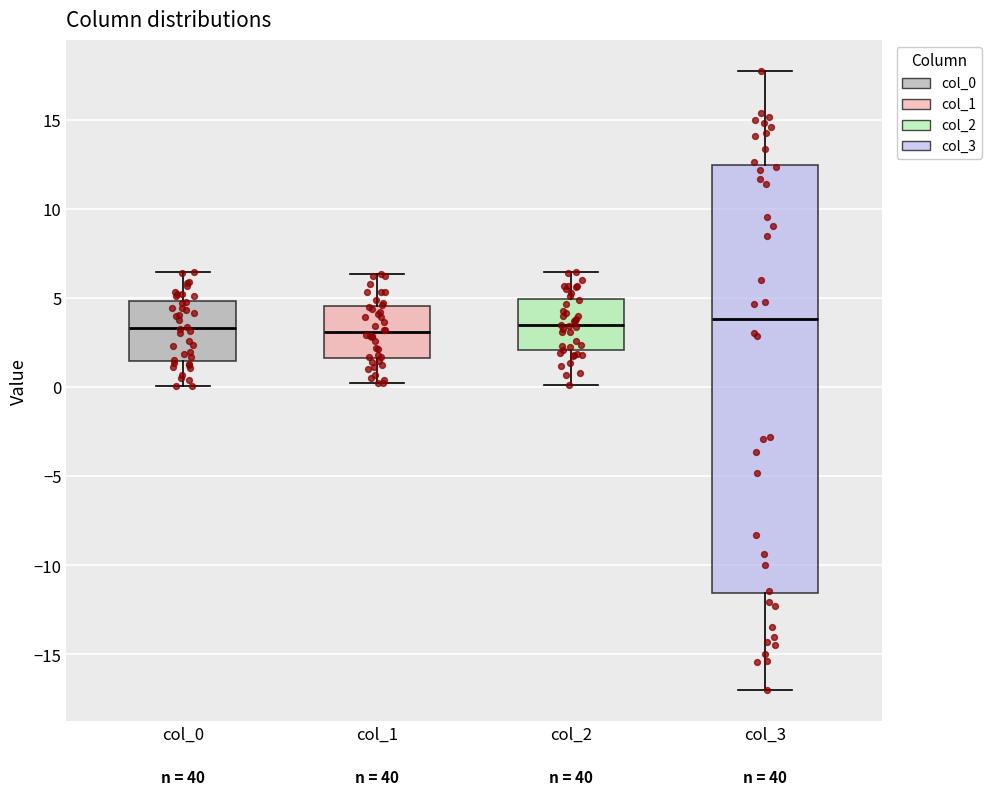

Which box is the tallest, from its lower edge to its upper edge?

col_3